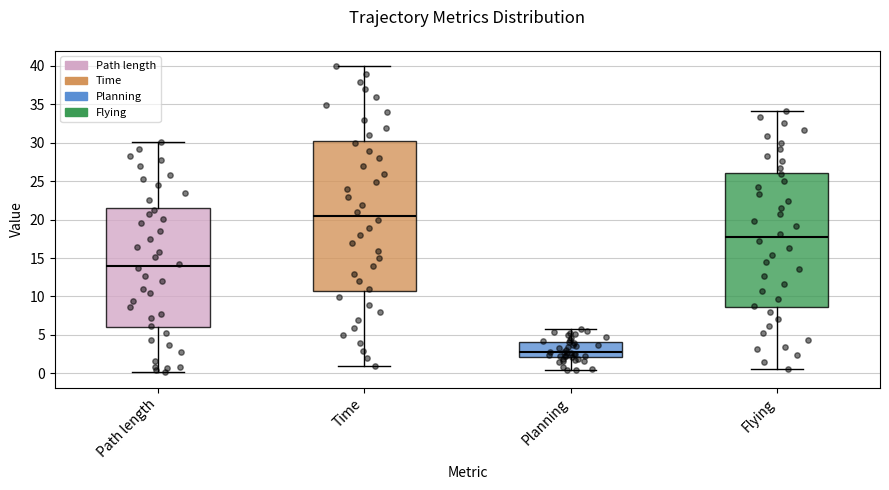

Which box has the lowest median line?

Planning